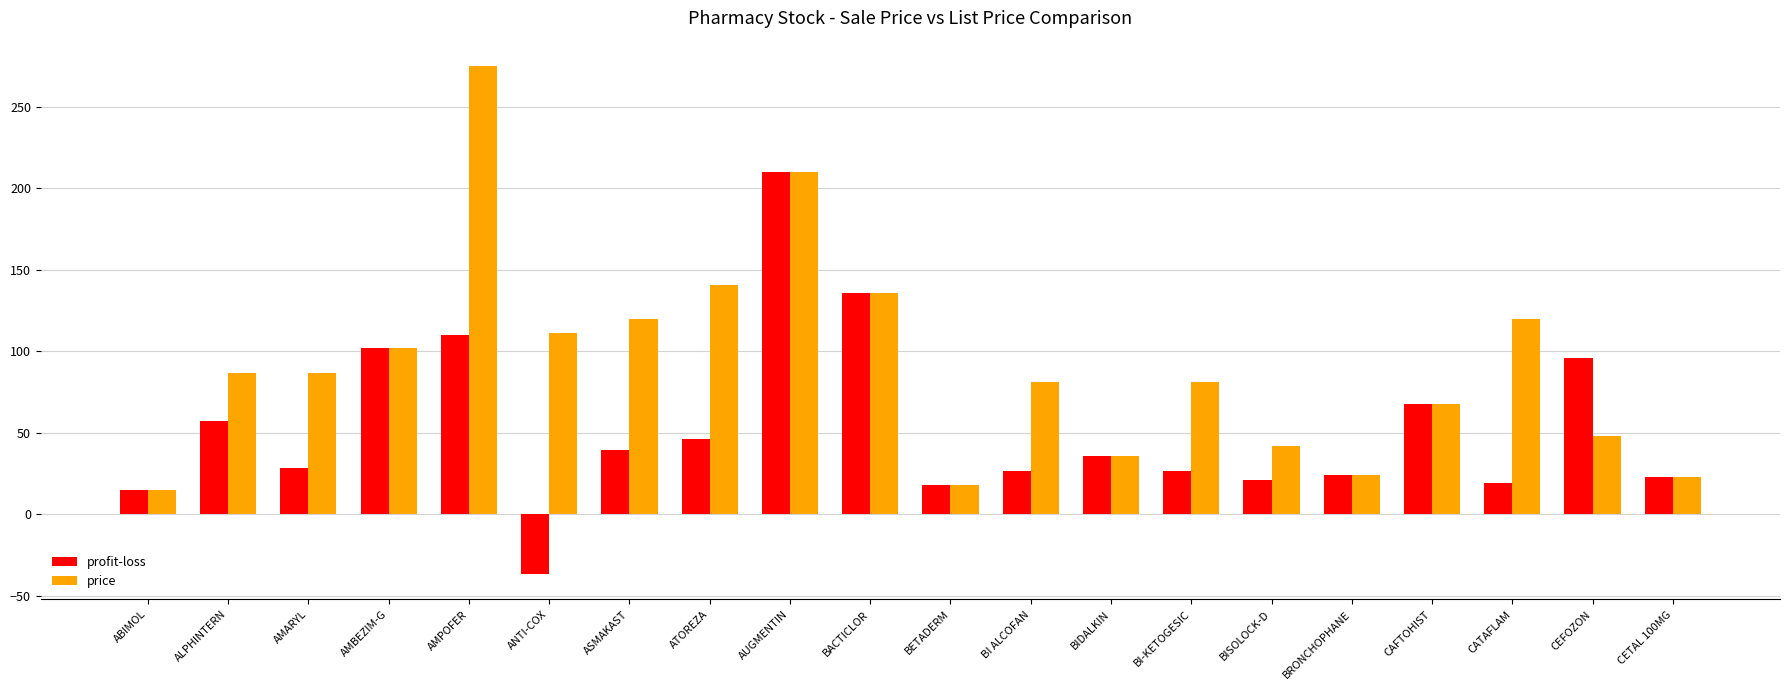

How many values in the price series are below 87?

10